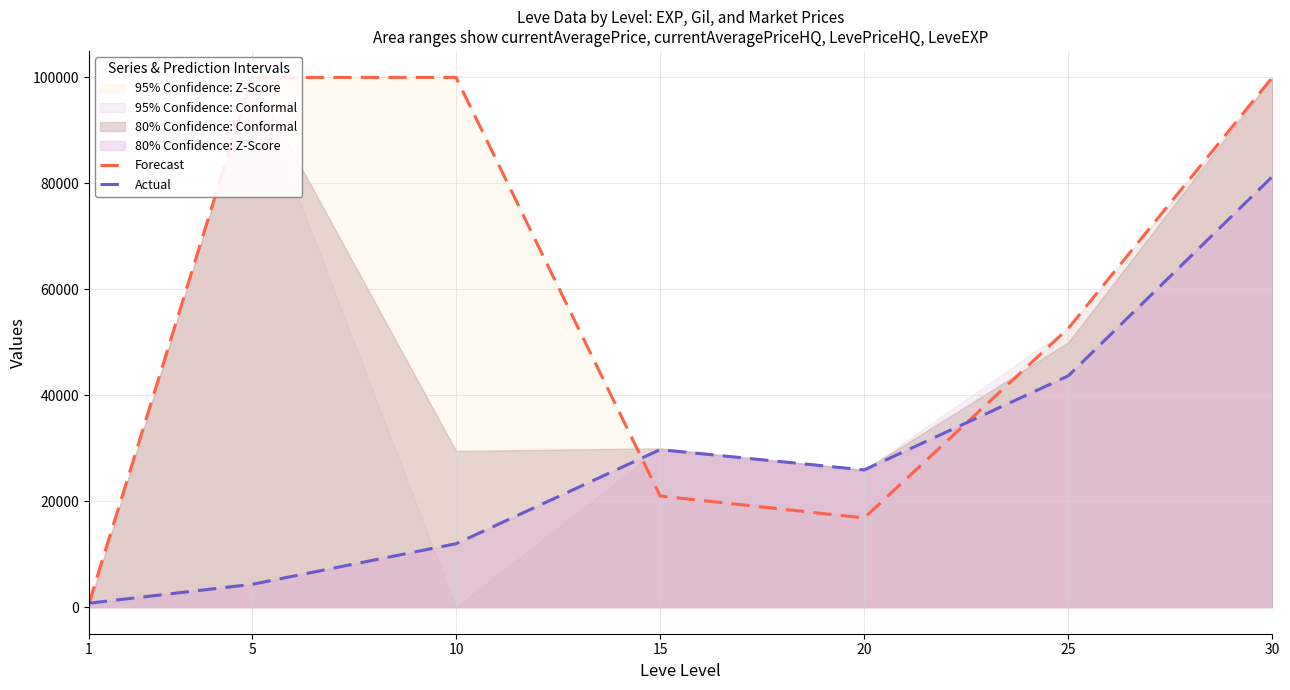

Reading left to right, transcribe all the data shown in this chart.

Forecast: 627.9	100000.0	100000.0	21000.0	16850.0	52630.5	100000.0
Actual: 756.0	4320.0	11988.0	29748.0	25920.0	43668.0	81276.0